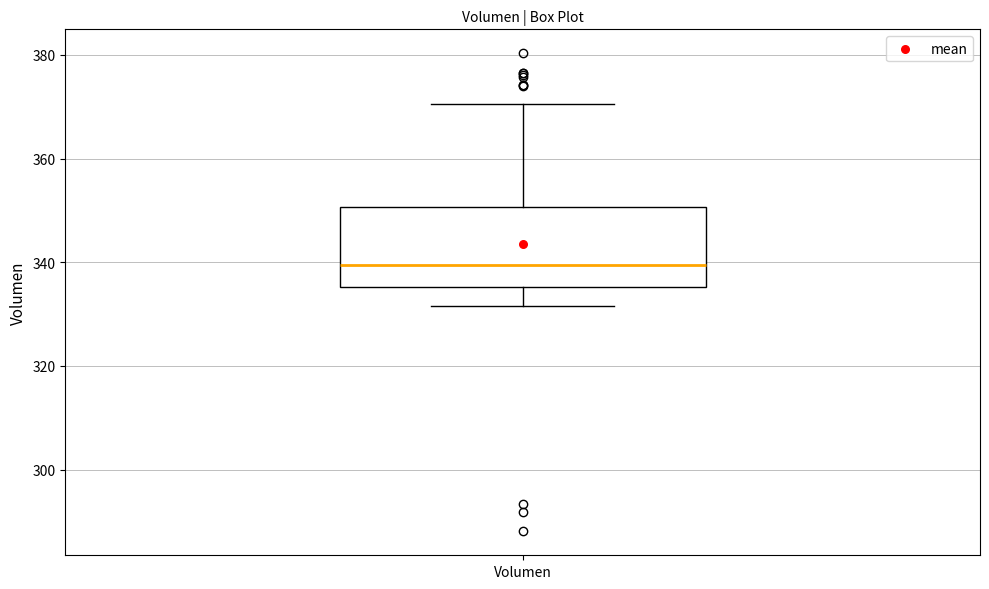

Read this box plot against the y-axis: the position of the median line, the range covered by the box, and the ends of both whiskers. The values are not printed on the chart, so give them approximately, as read against the axis.

median 340, box 336 to 350, whiskers 332 to 370